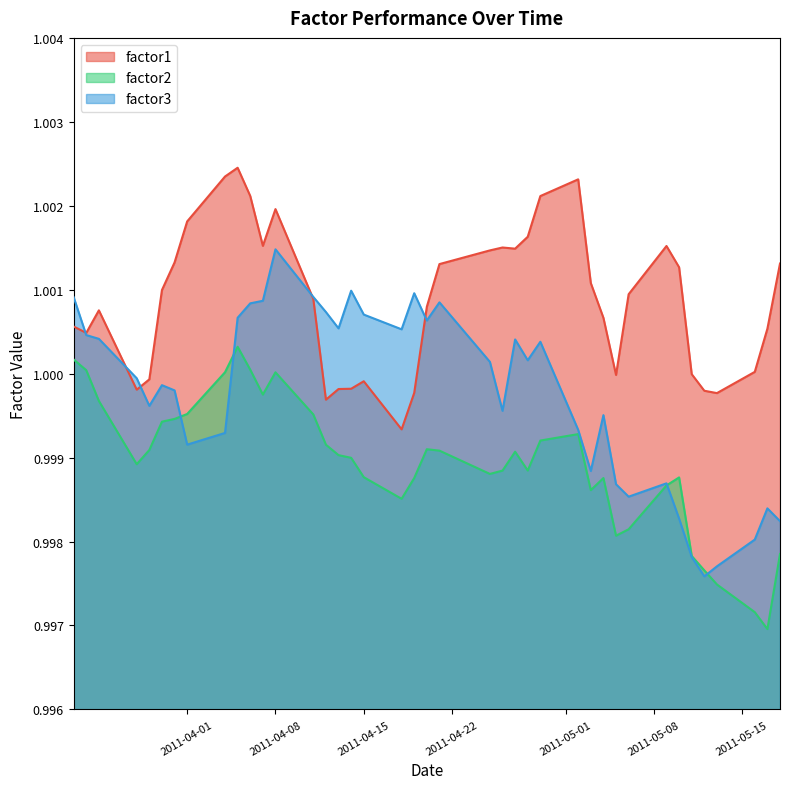

True or false: factor2 and factor1 cross at least once.

False